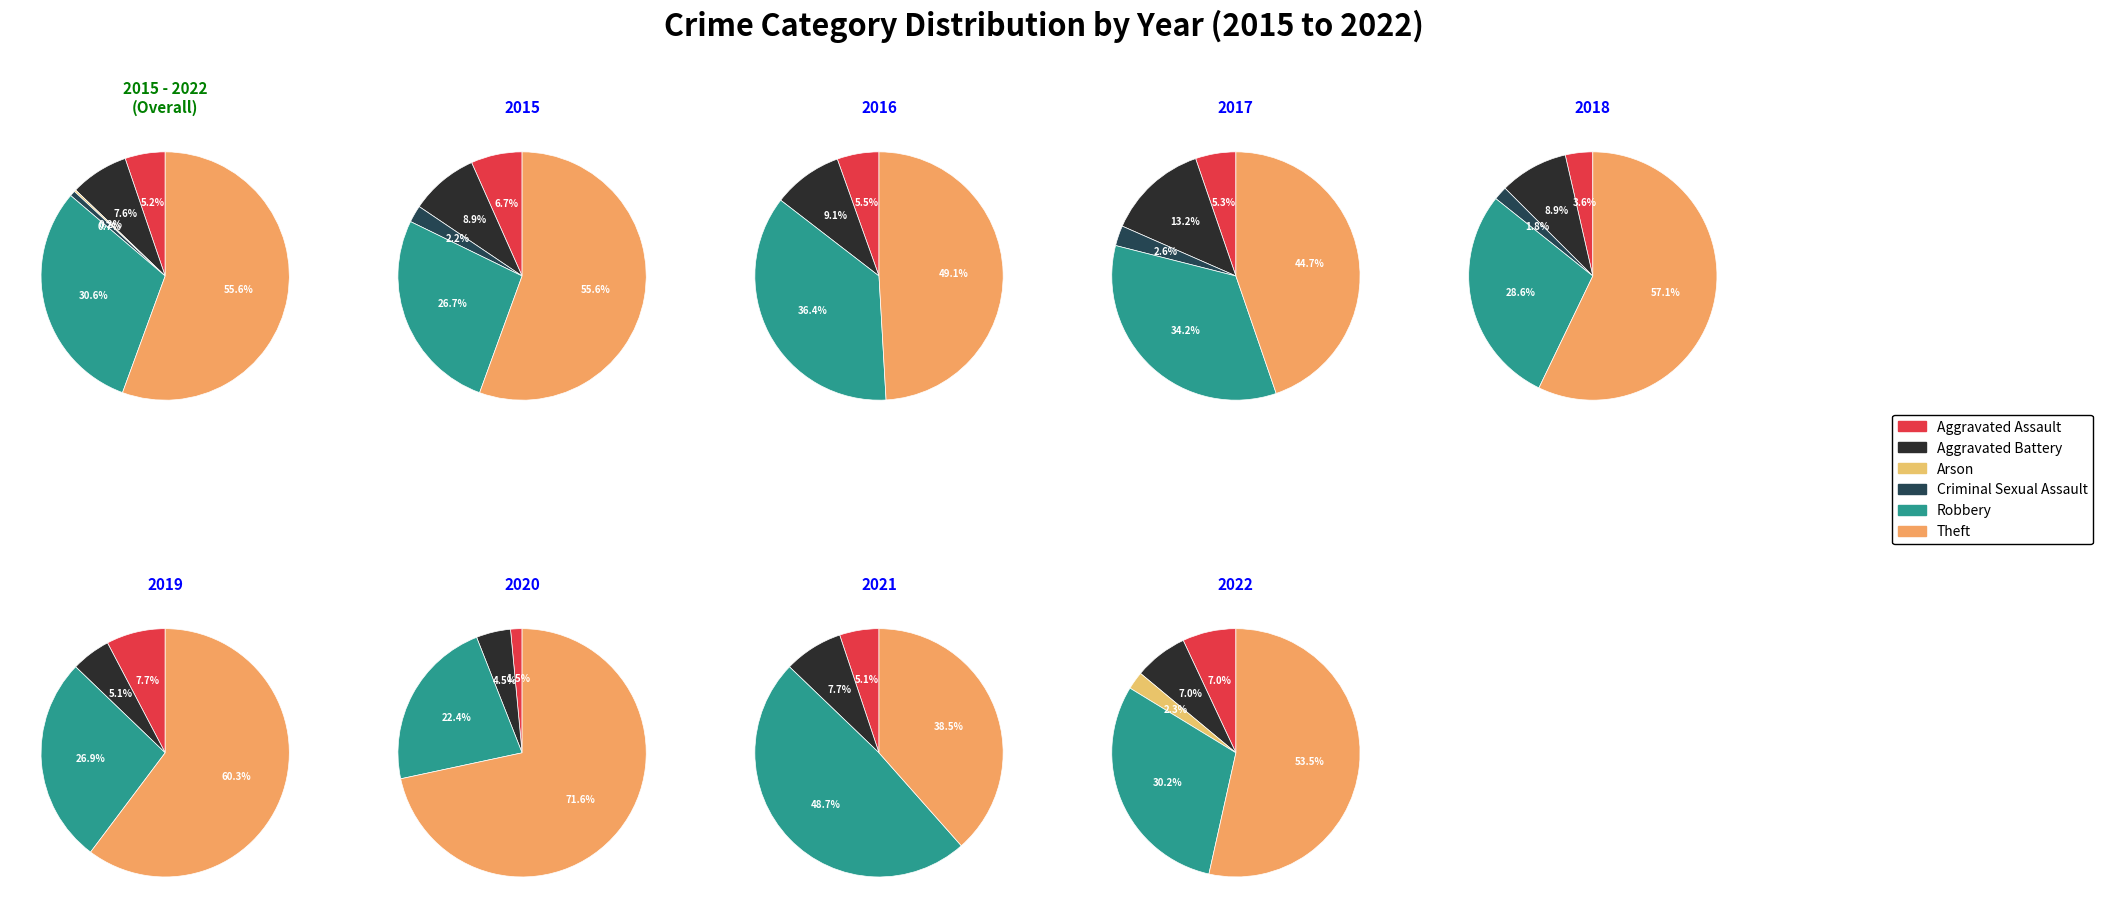

Which slice represents more than half of the pie?

Theft